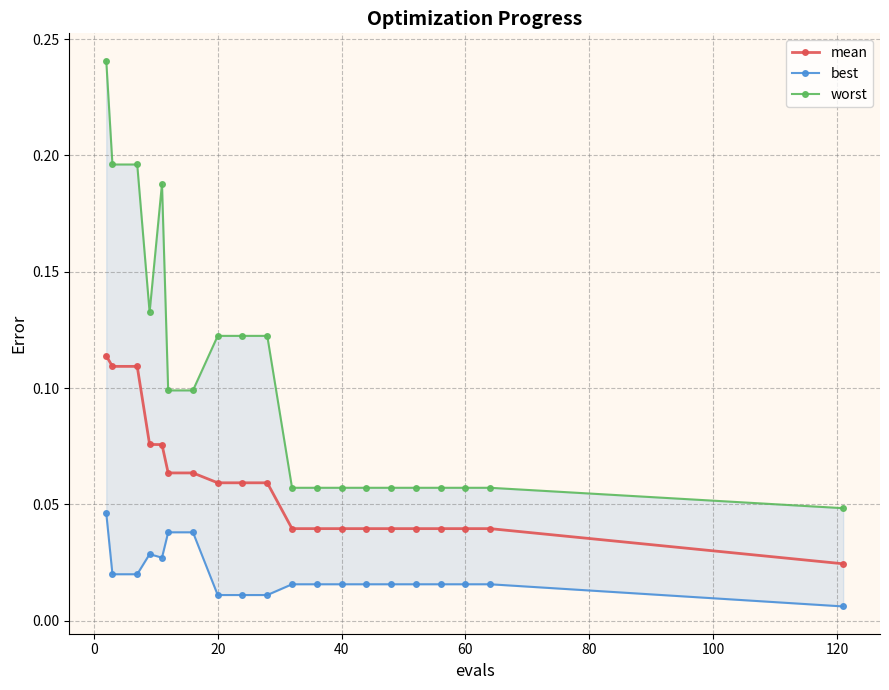

Count the mean values in the range 0 to 1.

20